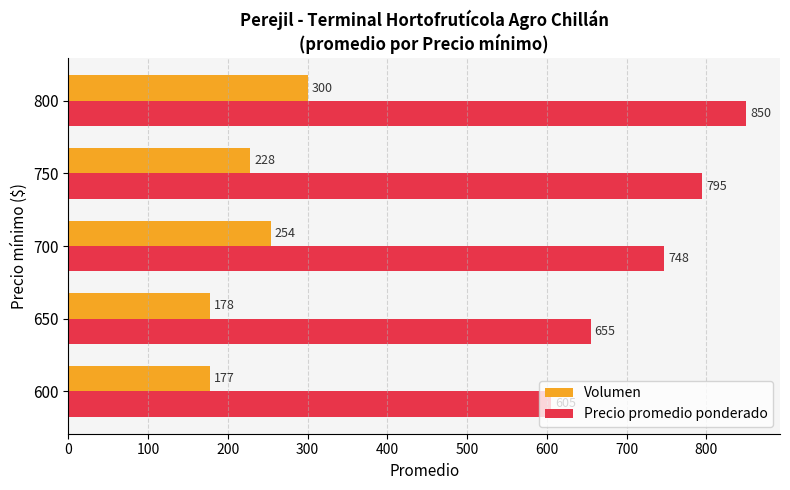

What is the spread (max minus min) of values at 750?

567.0